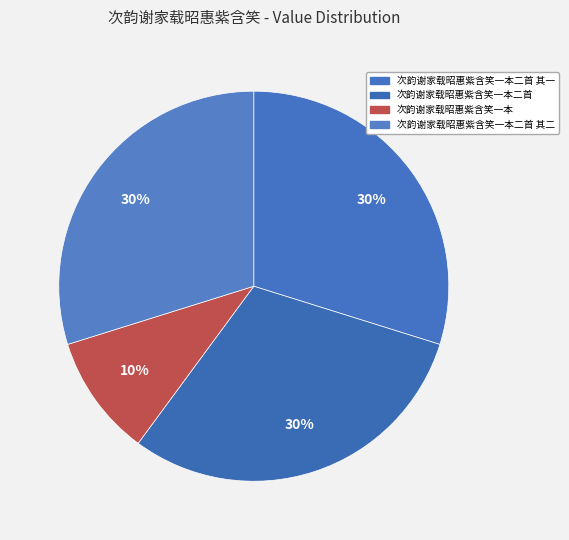

What is the largest slice in the pie chart?

次韵谢家载昭惠紫含笑一本二首